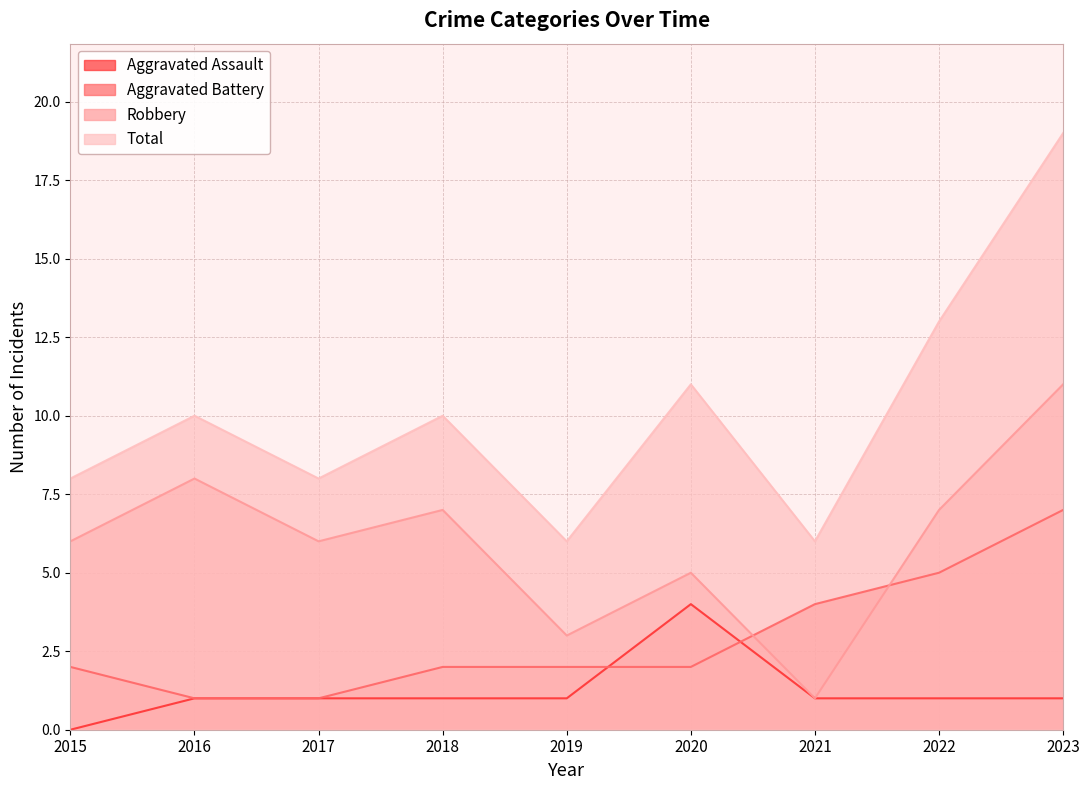

List the labels in order of Total value, smallest first.

2019, 2021, 2015, 2017, 2016, 2018, 2020, 2022, 2023